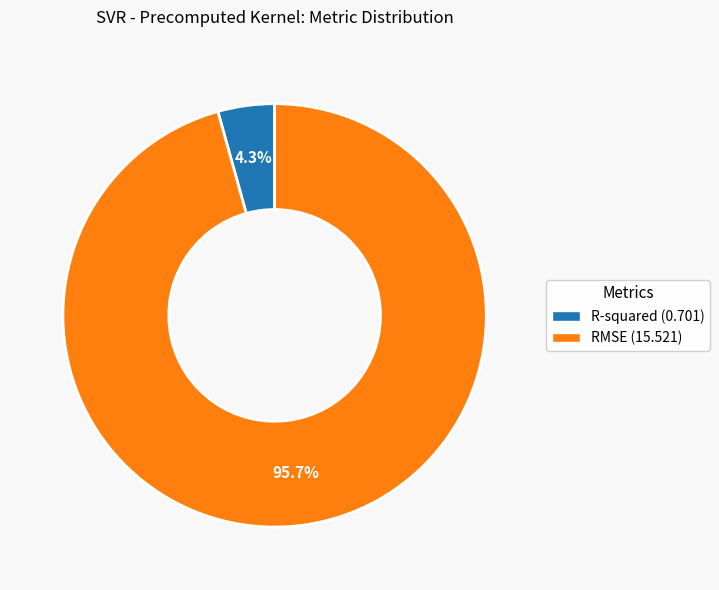

The RMSE slice represents 96% of the pie. True or false?

True